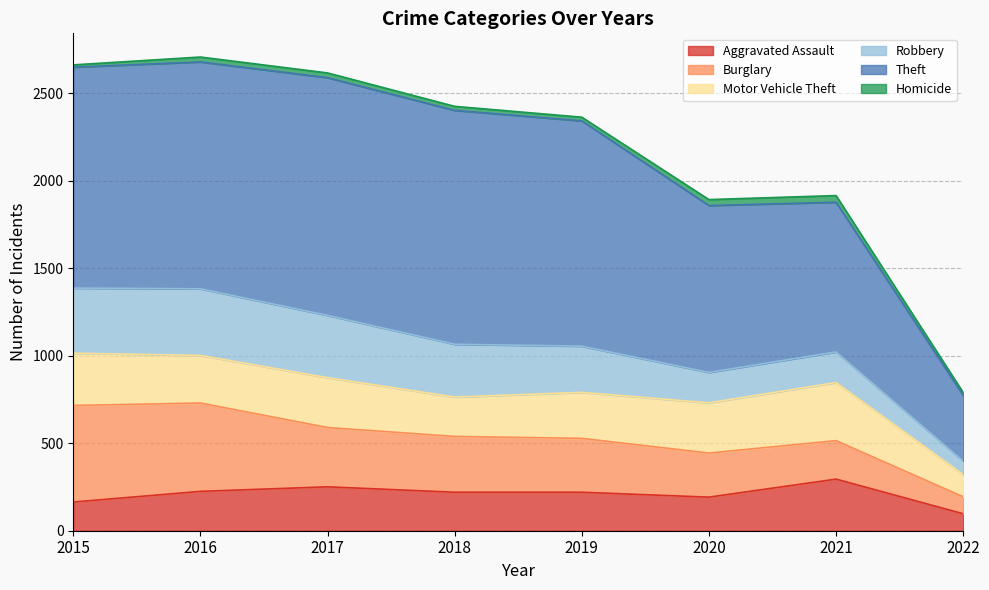

What is the spread (max minus min) of values at 2016?

1269